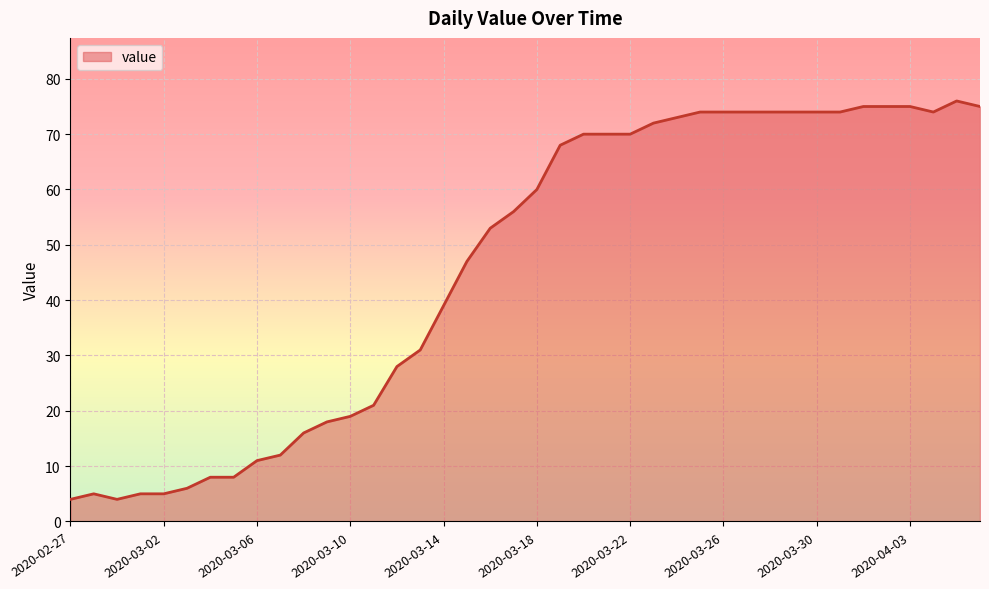

What is the smallest value displayed?

4